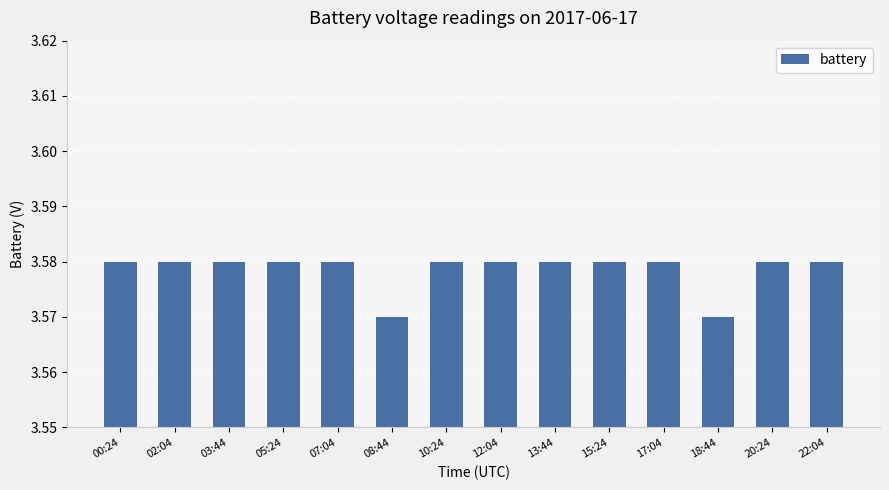

Count the values in the range 3 to 4.

14